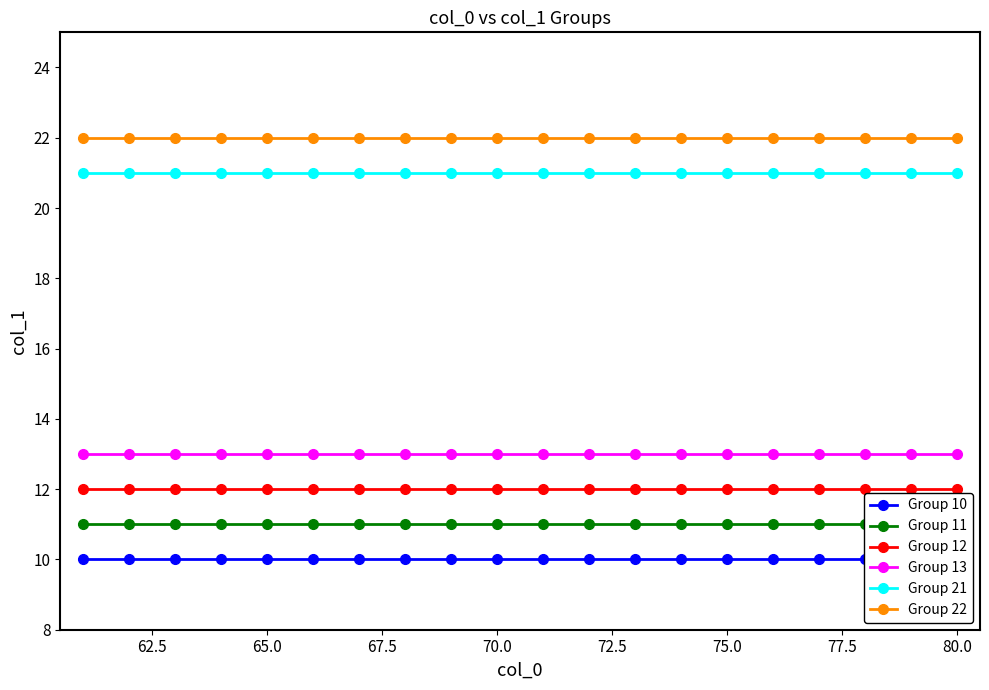

Is it true that Group 12 equals 21 at 65.0?

False